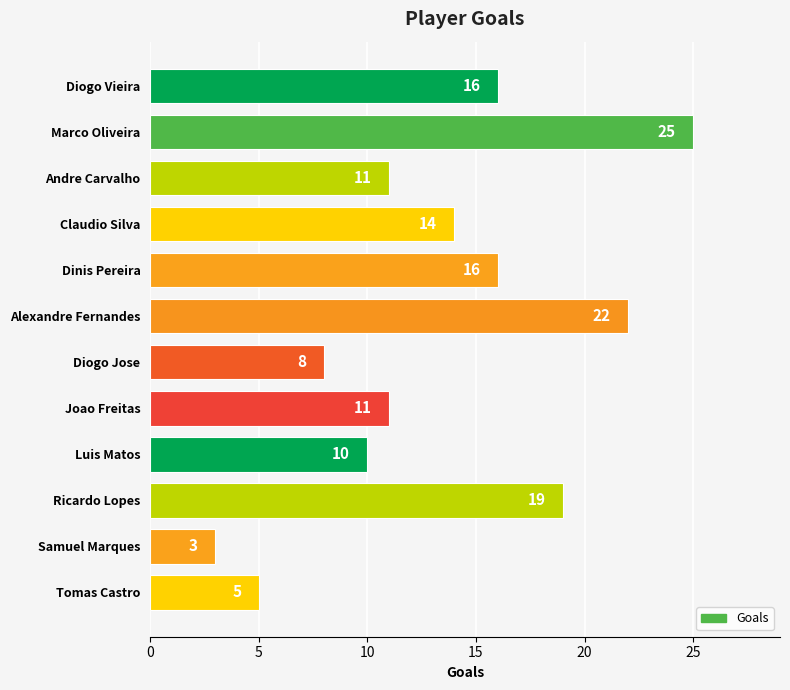

What is the approximate value at Alexandre Fernandes?

22